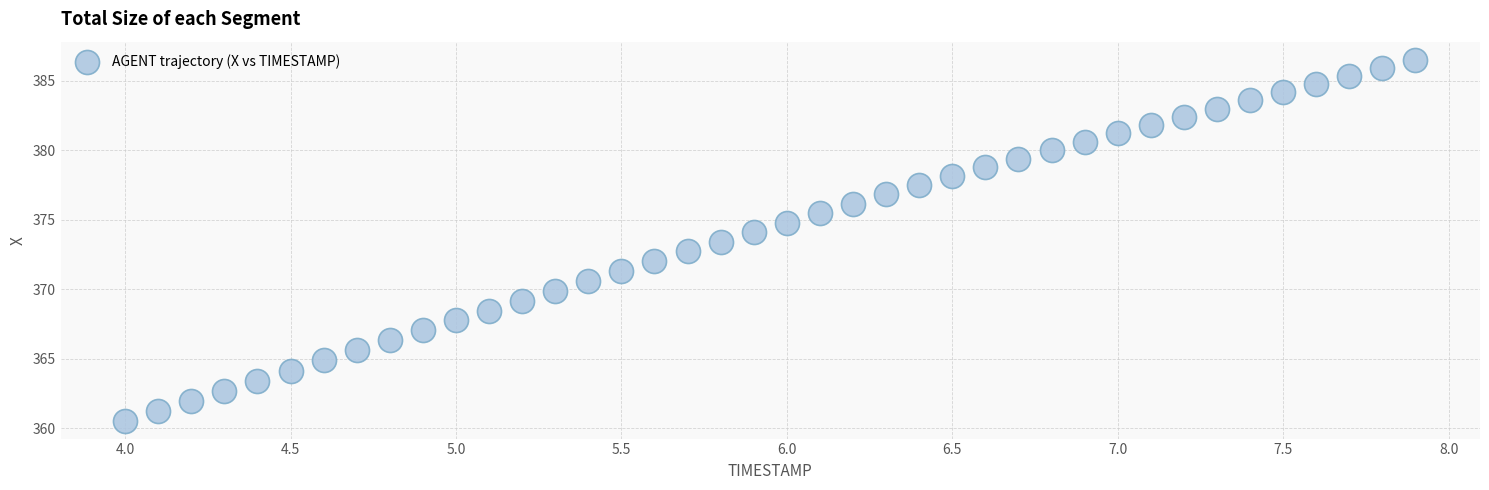

What is the range of X values (max minus min)?

3.9